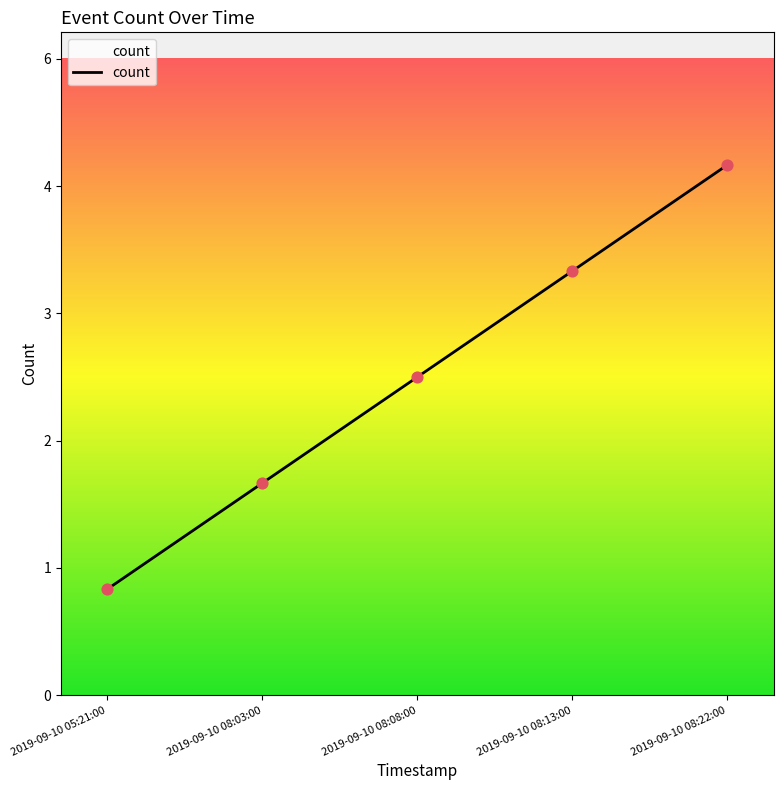

Which has a higher value, 2019-09-10 08:03:00 or 2019-09-10 08:13:00?

2019-09-10 08:13:00